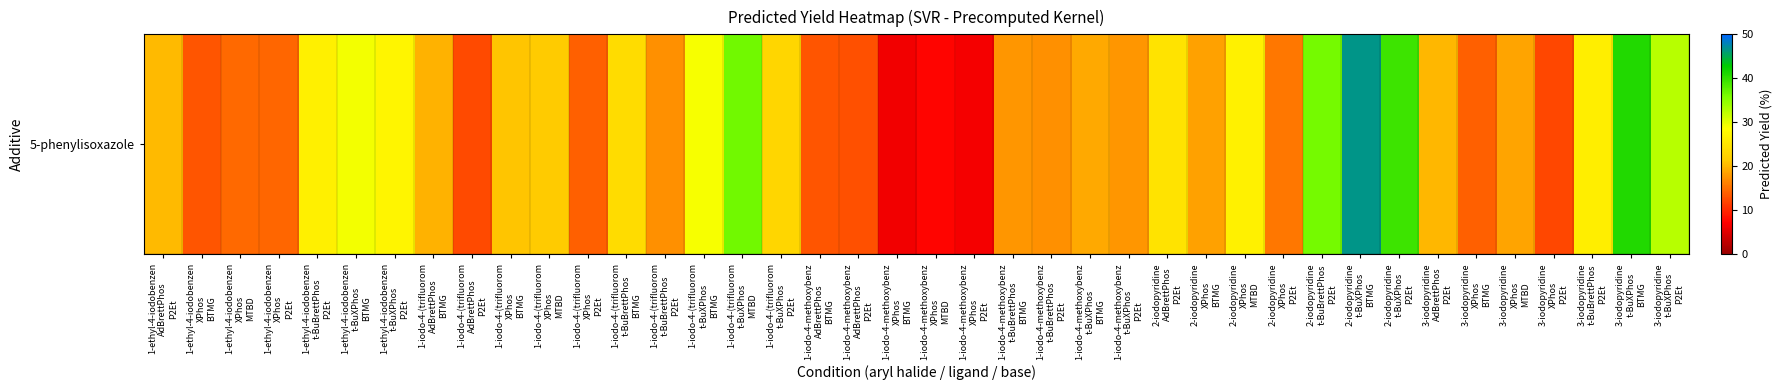

List the labels in order of value, smallest first.

1-iodo-4-methoxybenz
XPhos
BTMG, 1-iodo-4-methoxybenz
XPhos
P2Et, 1-iodo-4-methoxybenz
XPhos
MTBD, 3-iodopyridine
XPhos
P2Et, 1-iodo-4-(trifluorom
AdBrettPhos
P2Et, 1-iodo-4-methoxybenz
AdBrettPhos
P2Et, 1-ethyl-4-iodobenzen
XPhos
BTMG, 1-iodo-4-methoxybenz
AdBrettPhos
BTMG, 1-iodo-4-(trifluorom
XPhos
P2Et, 3-iodopyridine
XPhos
BTMG, 1-ethyl-4-iodobenzen
XPhos
P2Et, 1-ethyl-4-iodobenzen
XPhos
MTBD, 2-iodopyridine
XPhos
P2Et, 1-iodo-4-(trifluorom
t-BuBrettPhos
P2Et, 1-iodo-4-methoxybenz
t-BuBrettPhos
P2Et, 1-iodo-4-methoxybenz
t-BuXPhos
P2Et, 1-iodo-4-methoxybenz
t-BuBrettPhos
BTMG, 2-iodopyridine
XPhos
BTMG, 3-iodopyridine
XPhos
MTBD, 1-iodo-4-methoxybenz
t-BuXPhos
BTMG, 1-iodo-4-(trifluorom
AdBrettPhos
BTMG, 3-iodopyridine
AdBrettPhos
P2Et, 1-ethyl-4-iodobenzen
AdBrettPhos
P2Et, 1-iodo-4-(trifluorom
XPhos
BTMG, 1-iodo-4-(trifluorom
XPhos
MTBD, 1-iodo-4-(trifluorom
t-BuXPhos
P2Et, 1-iodo-4-(trifluorom
t-BuBrettPhos
BTMG, 2-iodopyridine
AdBrettPhos
P2Et, 3-iodopyridine
t-BuBrettPhos
P2Et, 1-ethyl-4-iodobenzen
t-BuBrettPhos
P2Et, 2-iodopyridine
XPhos
MTBD, 1-ethyl-4-iodobenzen
t-BuXPhos
P2Et, 1-iodo-4-(trifluorom
t-BuXPhos
BTMG, 1-ethyl-4-iodobenzen
t-BuXPhos
BTMG, 3-iodopyridine
t-BuXPhos
P2Et, 2-iodopyridine
t-BuBrettPhos
P2Et, 1-iodo-4-(trifluorom
t-BuXPhos
MTBD, 2-iodopyridine
t-BuXPhos
P2Et, 3-iodopyridine
t-BuXPhos
BTMG, 2-iodopyridine
t-BuXPhos
BTMG